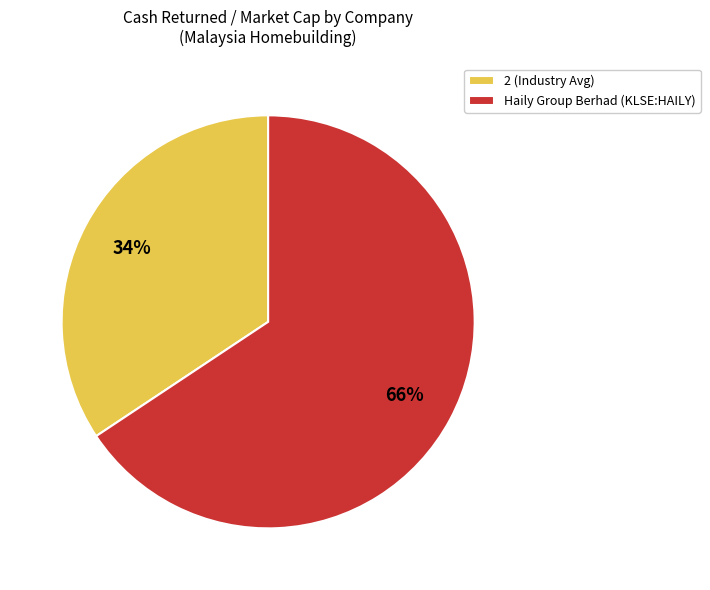

True or false: Haily Group Berhad (KLSE:HAILY) accounts for 66% of the total.

True